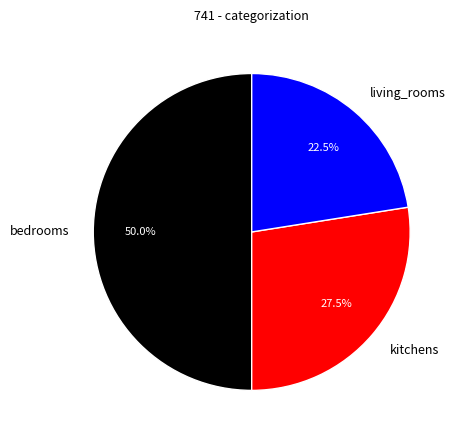

How many segments does this pie chart have?

3